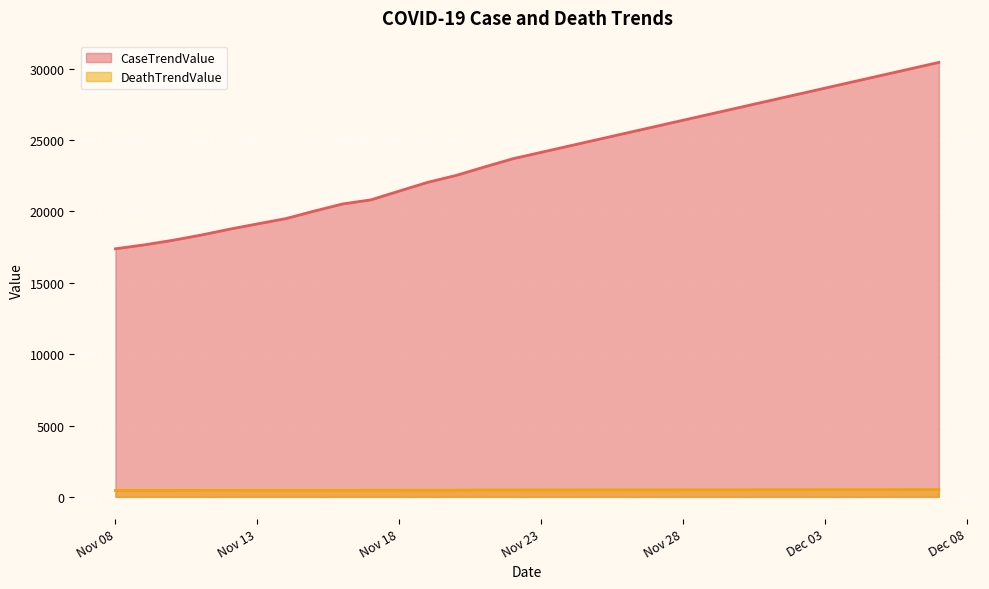

What is the difference between the maximum and minimum values in the CaseTrendValue series?

13061